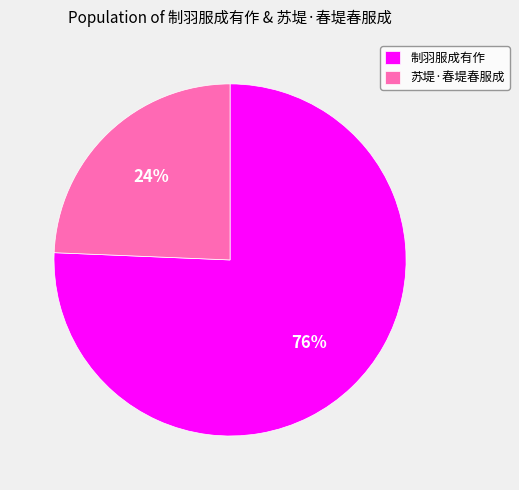

What is the largest slice in the pie chart?

制羽服成有作